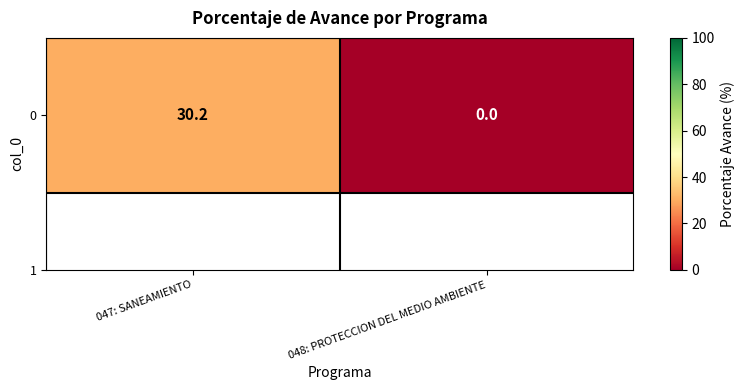

At which label is the value closest to 15?

048: PROTECCION DEL MEDIO AMBIENTE